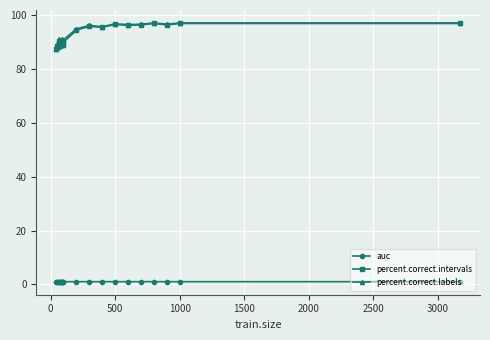

True or false: percent.correct.intervals and auc cross at least once.

False